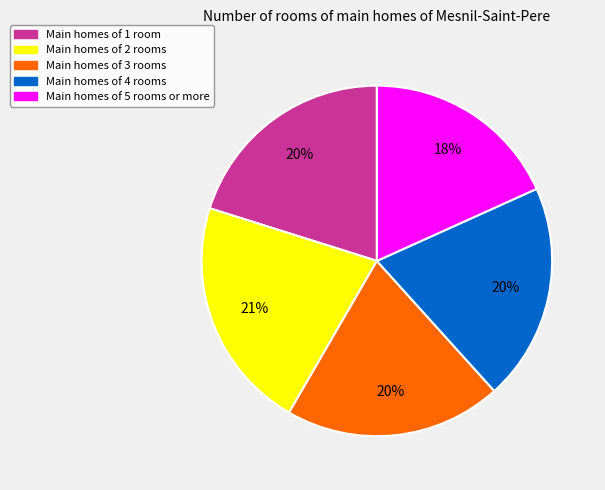

To the nearest percent, what is the average slice percentage?

20%